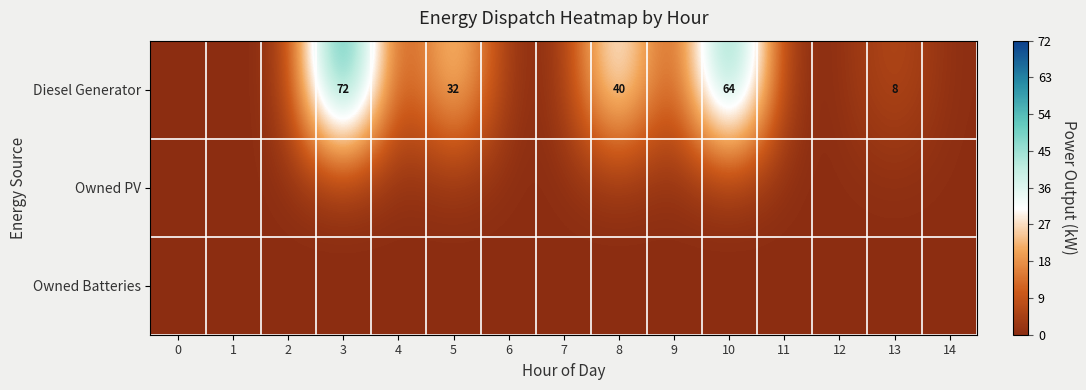

List the labels in order of Diesel Generator value, smallest first.

0, 1, 2, 4, 6, 7, 9, 11, 12, 14, 13, 5, 8, 10, 3